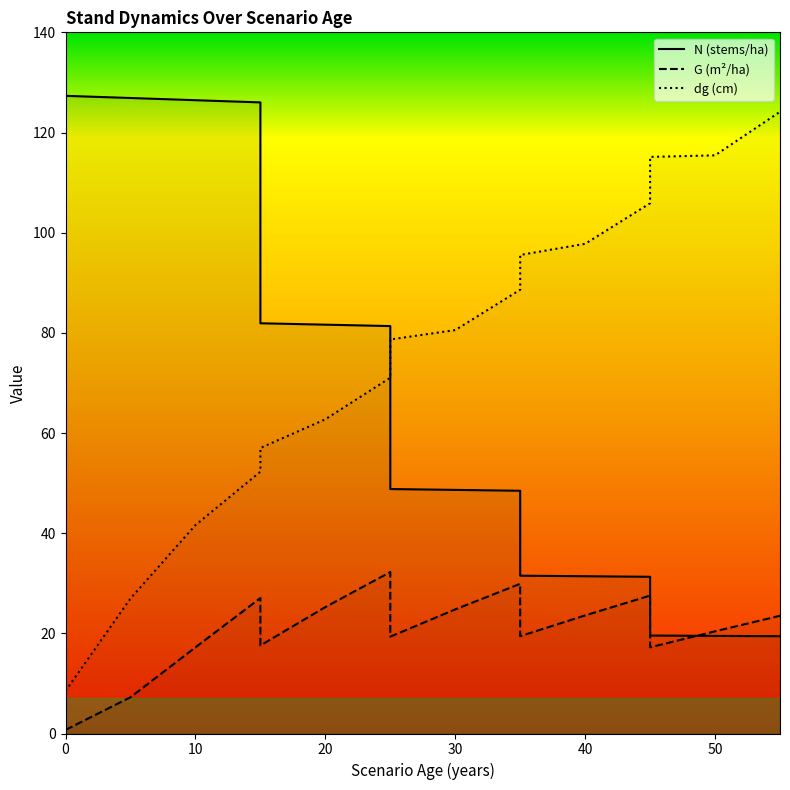

Reading left to right, extract all data points from this chart.

N (stems/ha): 127.3	127.3	126.9	126.5	126.0	81.9	81.6	81.3	48.8	48.6	48.5	31.5	31.4	31.3	19.6	19.5	19.4
G (m²/ha): 0.7	0.7	7.2	17.2	27.1	17.6	25.2	32.2	19.3	24.8	29.9	19.4	23.6	27.5	17.2	20.4	23.5
dg (cm): 8.5	8.5	27.0	41.6	52.3	57.0	62.7	71.0	78.7	80.5	88.6	95.5	97.8	105.9	115.1	115.4	124.1